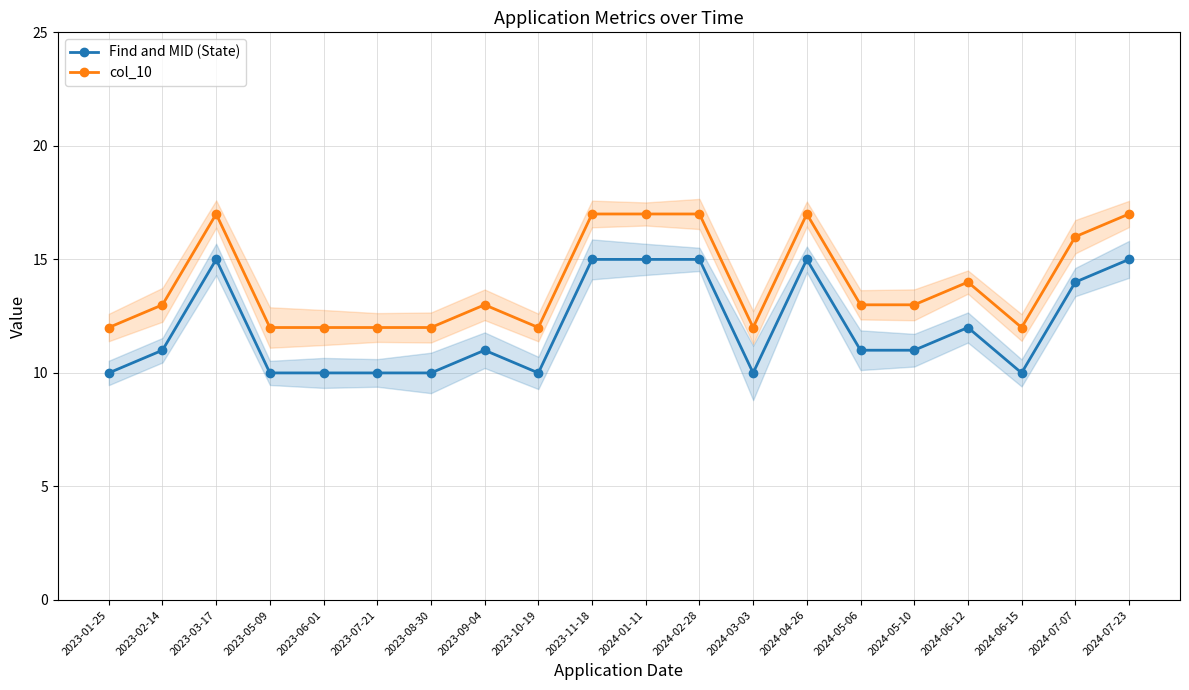

The Find and MID (State) series shows 9 at 2023-03-17. True or false?

False